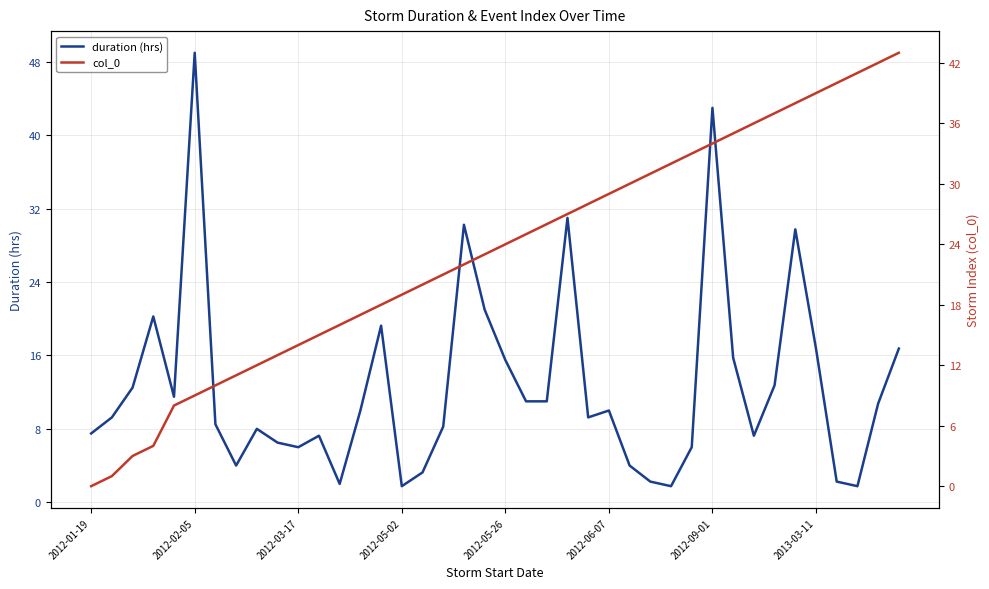

Is the value of duration (hrs) at 17 greater than the value of col_0 at 21?

No